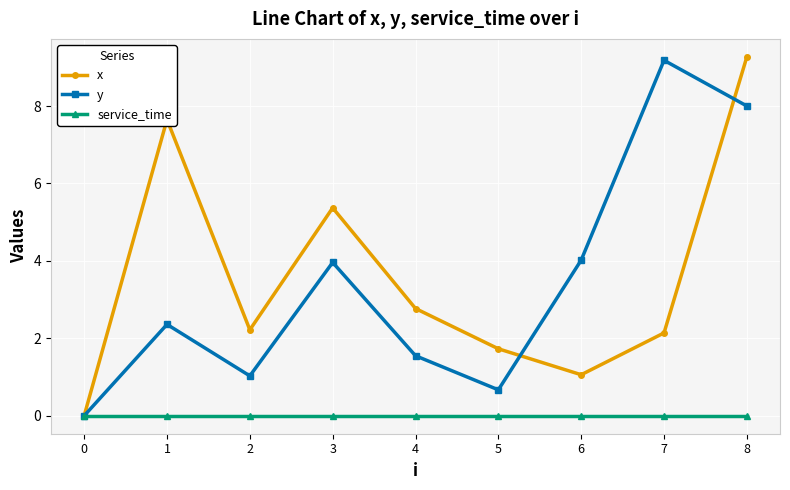

True or false: y and x cross at least once.

True